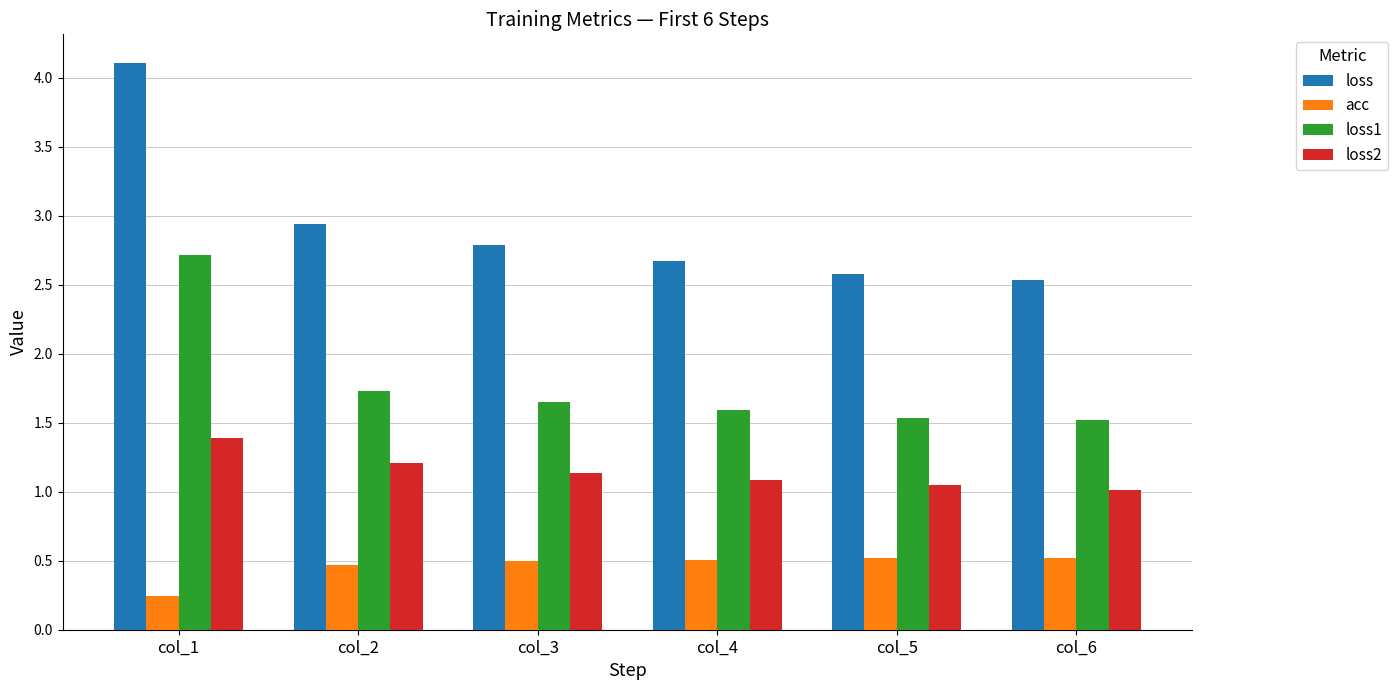

At which label is loss closest to 3?

col_2